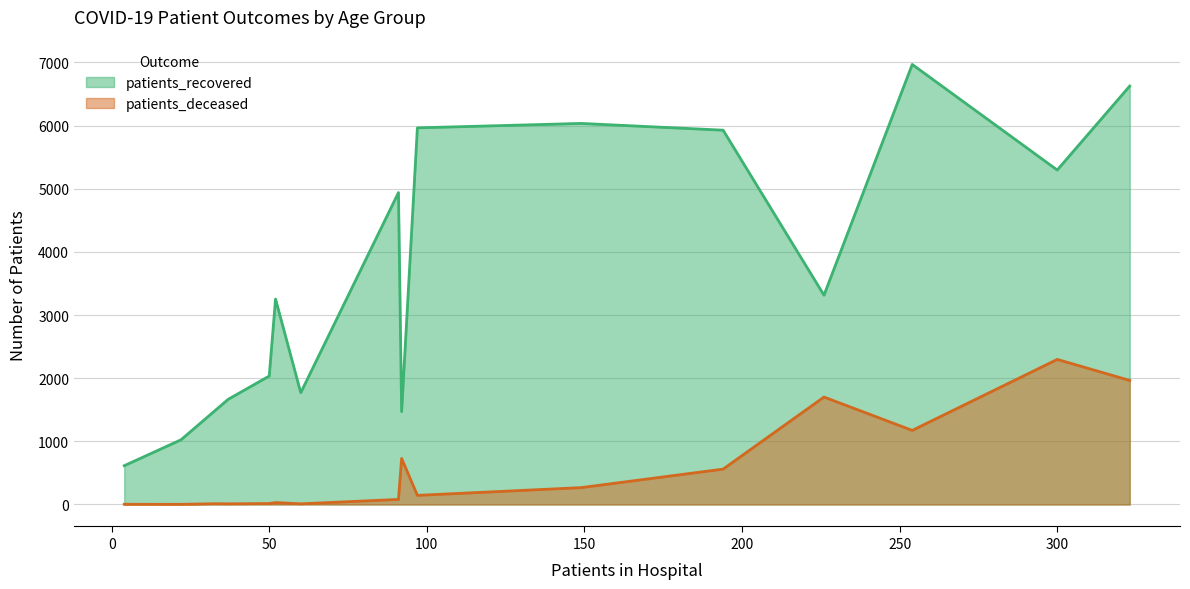

Which series has the largest total across all categories?

patients_recovered